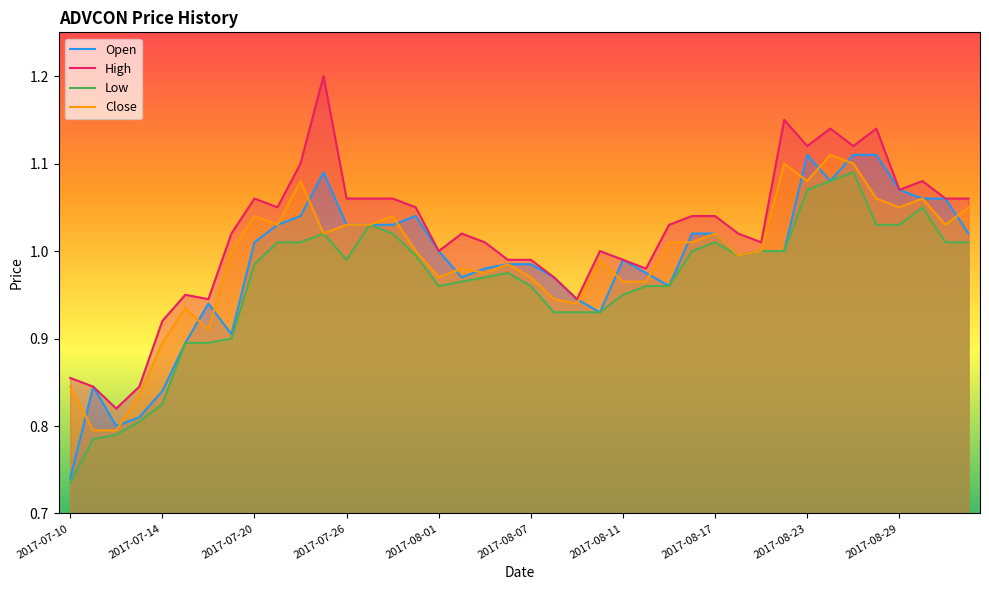

What is the total value across all series at 14?

4.2